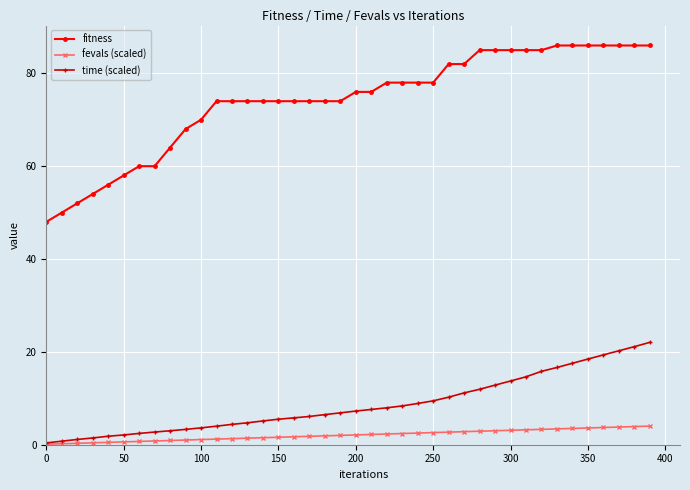

What is the value of the fevals (scaled) point at the 40th from the left?

4.0